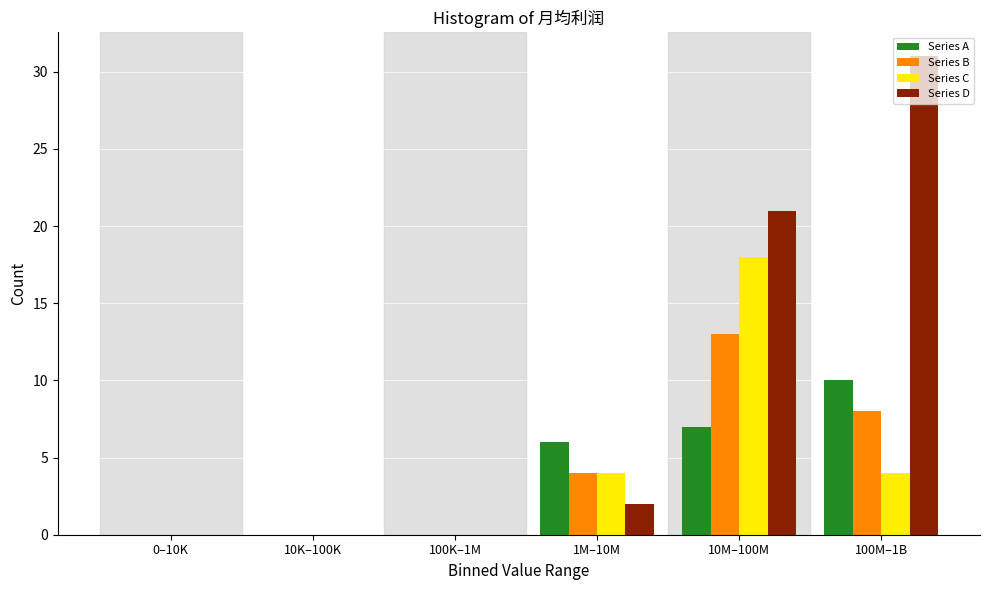

Reading left to right, extract all data points from this chart.

Series A: 0–10K=0	10K–100K=0	100K–1M=0	1M–10M=6	10M–100M=7	100M–1B=10
Series B: 0–10K=0	10K–100K=0	100K–1M=0	1M–10M=4	10M–100M=13	100M–1B=8
Series C: 0–10K=0	10K–100K=0	100K–1M=0	1M–10M=4	10M–100M=18	100M–1B=4
Series D: 0–10K=0	10K–100K=0	100K–1M=0	1M–10M=2	10M–100M=21	100M–1B=31